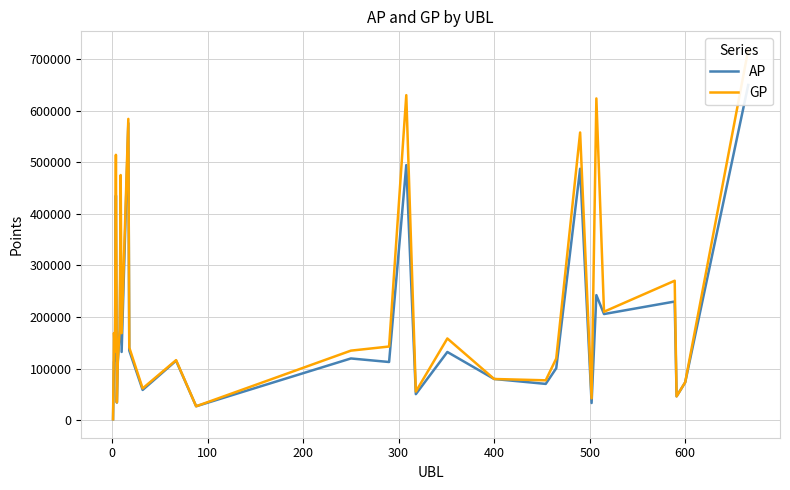

What are all the series names shown in the legend?

AP, GP